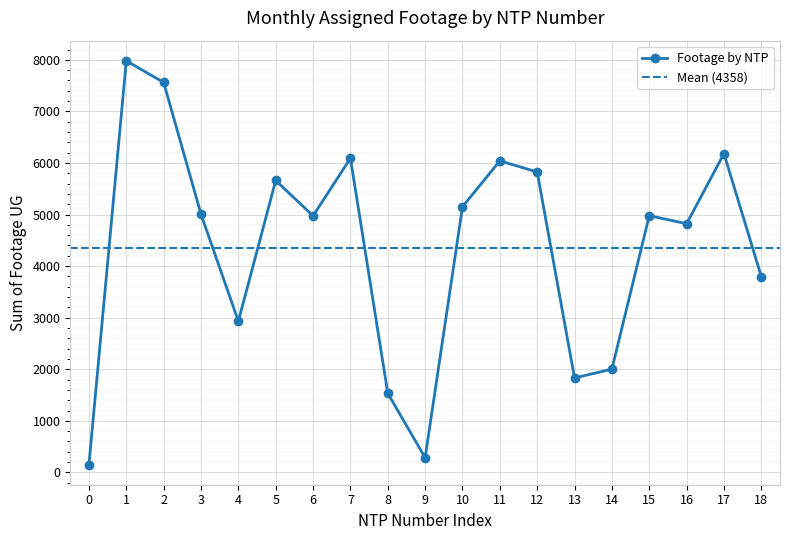

What is the difference between the second highest and minimum values?

7409